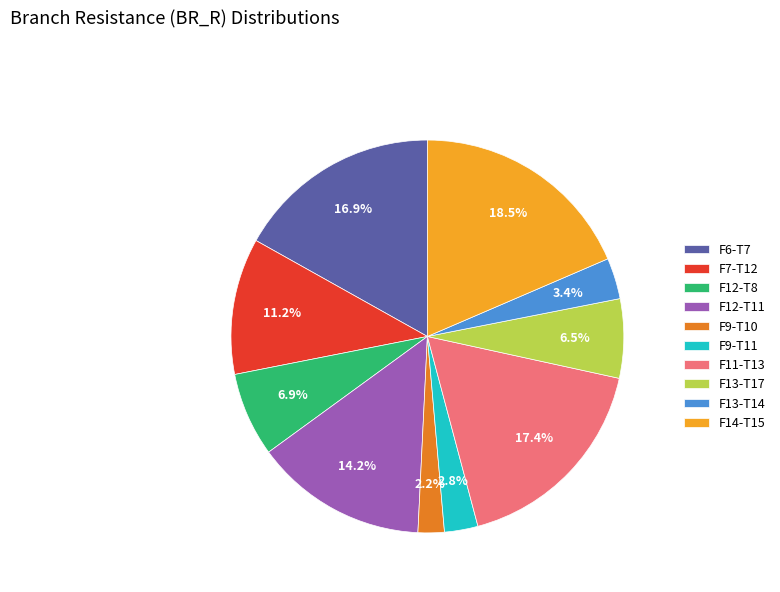

Do F7-T12 and F9-T11 together represent more than half of the pie?

No